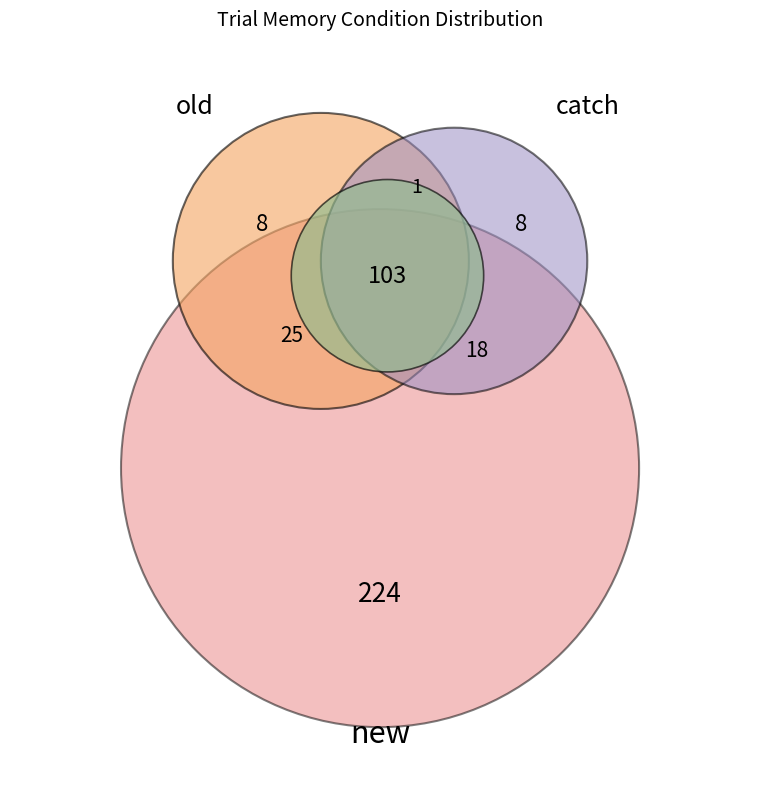

How many slices are in this pie chart?

3